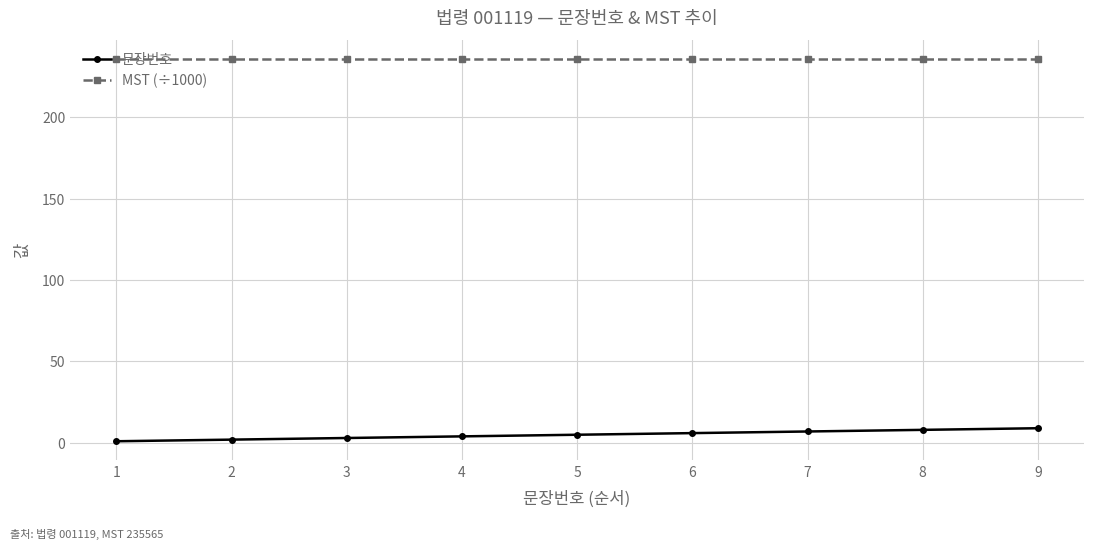

True or false: MST (÷1000) and 문장번호 cross at least once.

False